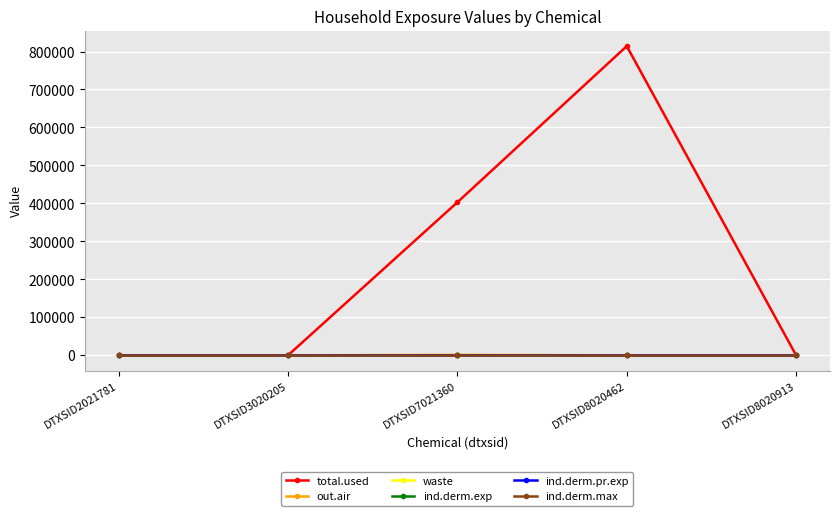

Is the value of ind.derm.pr.exp at DTXSID2021781 greater than the value of waste at DTXSID8020913?

No